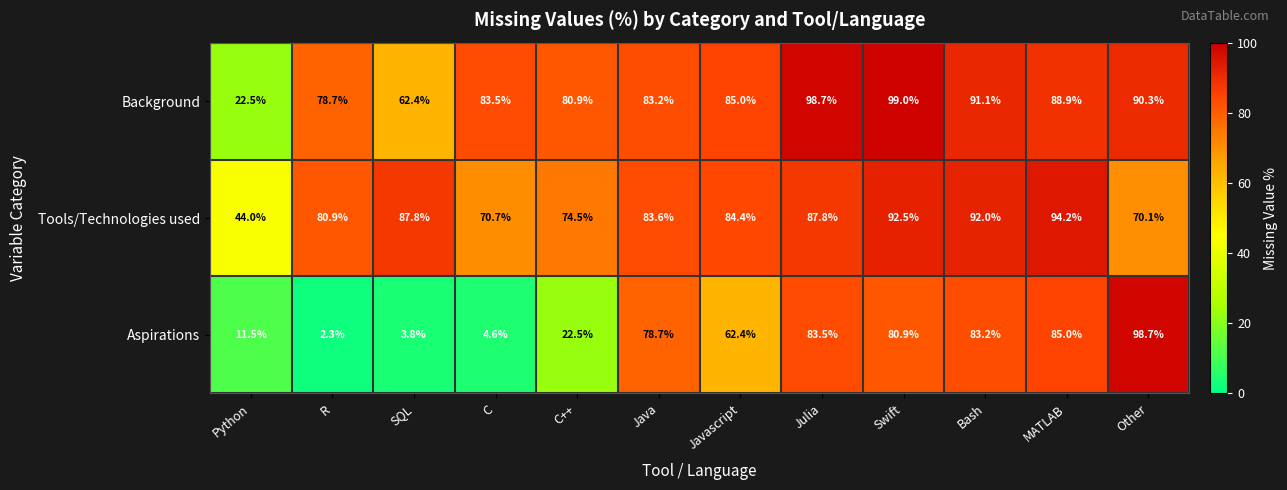

Which series has the widest spread of values?

Aspirations